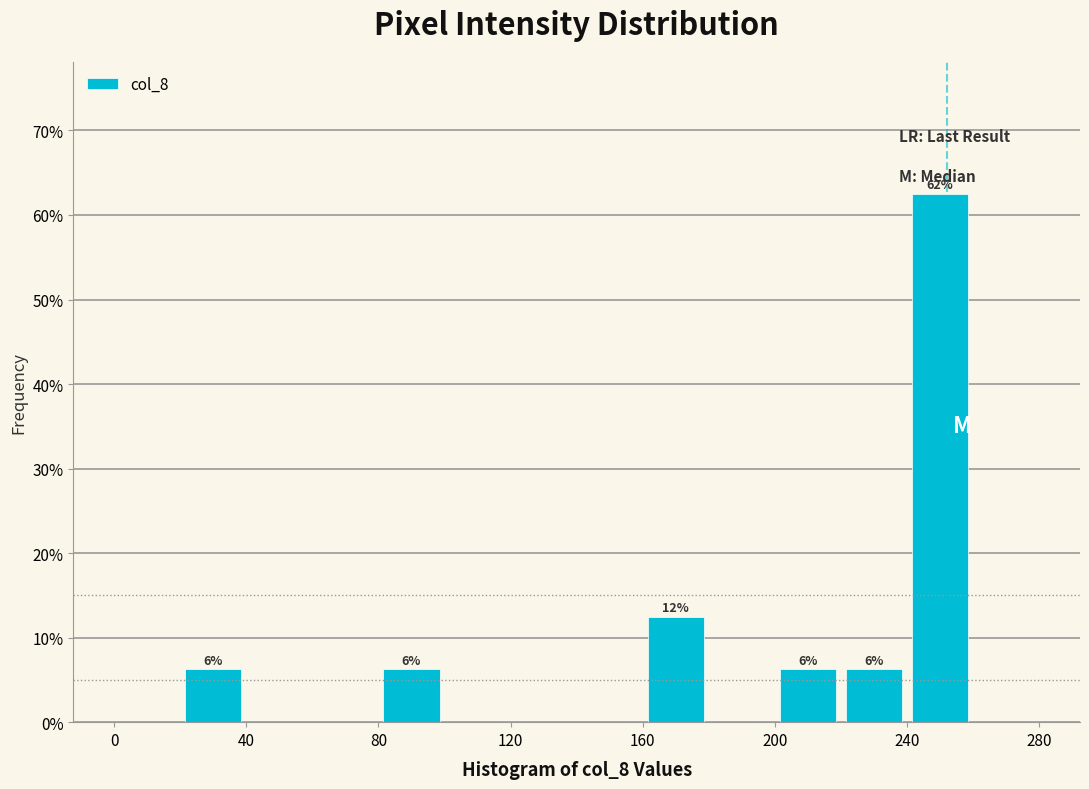

Which range on the x-axis has the tallest bar?

240 to 260